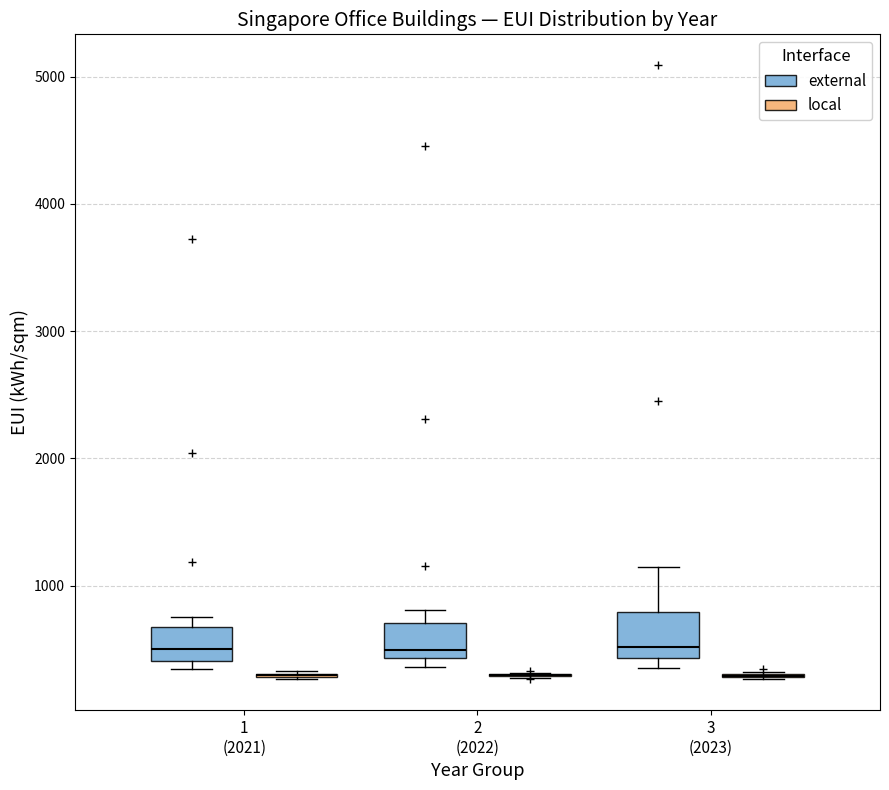

Reading left to right, transcribe this box plot: for each box, give where its median line is, the range the box spans, and where its two whiskers end, as read against the y-axis. The values are not printed on the chart, so give them approximately, as read against the axis.

1 (2021) (external): median 500, box 400 to 700, whiskers 300 to 800
1 (2021) (local): box collapsed to a line at 300, whiskers 300 to 300
2 (2022) (external): median 500, box 400 to 700, whiskers 400 (just below the box's lower edge) to 800
2 (2022) (local): box collapsed to a line at 300, whiskers 300 to 300
3 (2023) (external): median 500, box 400 to 800, whiskers 300 to 1100
3 (2023) (local): box collapsed to a line at 300, whiskers 300 to 300